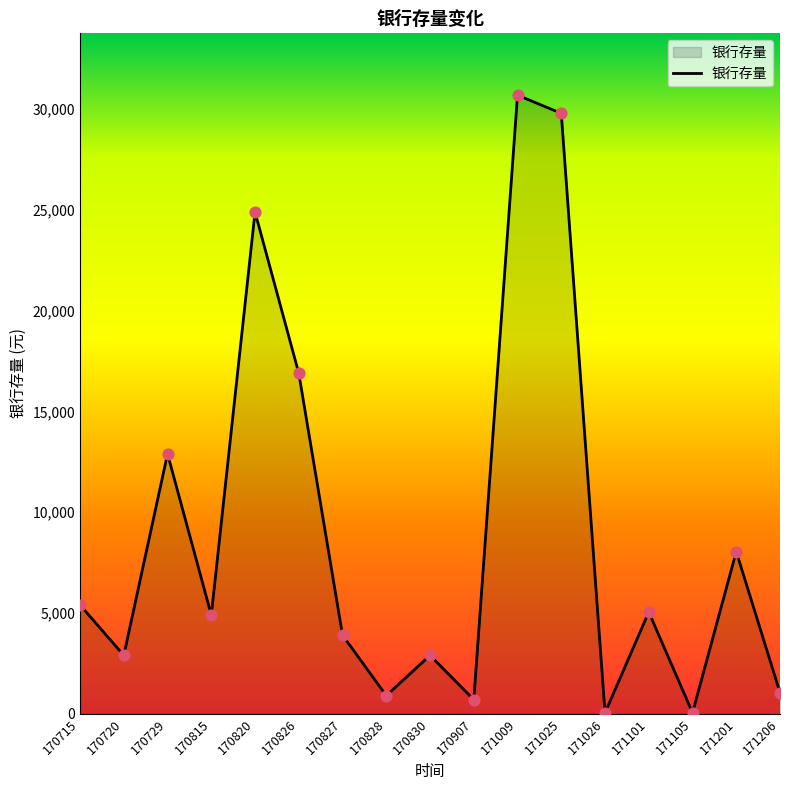

Which has a higher value, 171025 or 170826?

171025